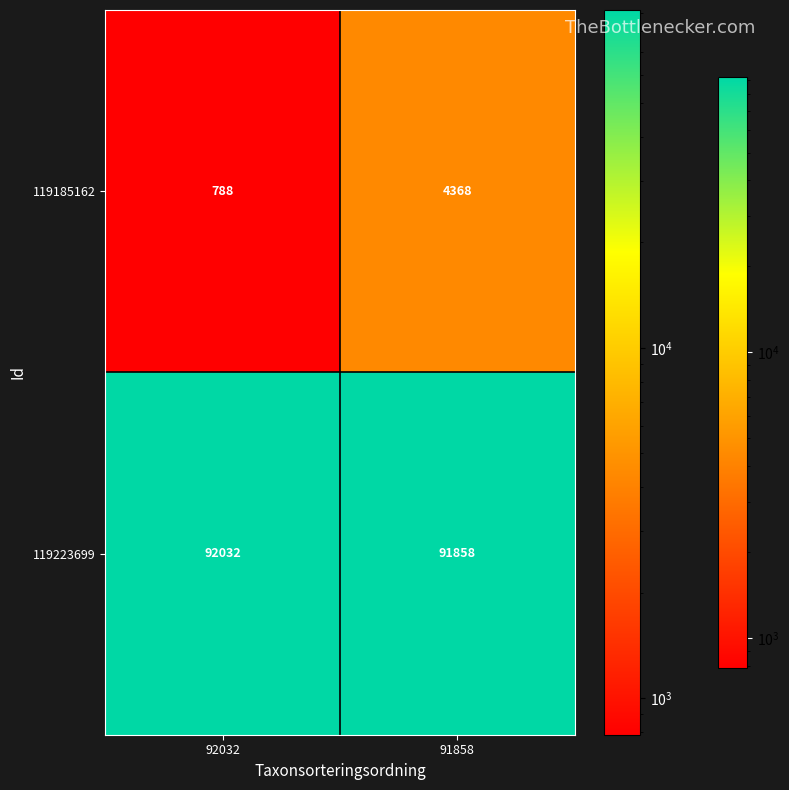

Reading left to right, extract all data points from this chart.

119185162: 92032=788	91858=4368
119223699: 92032=92032	91858=91858